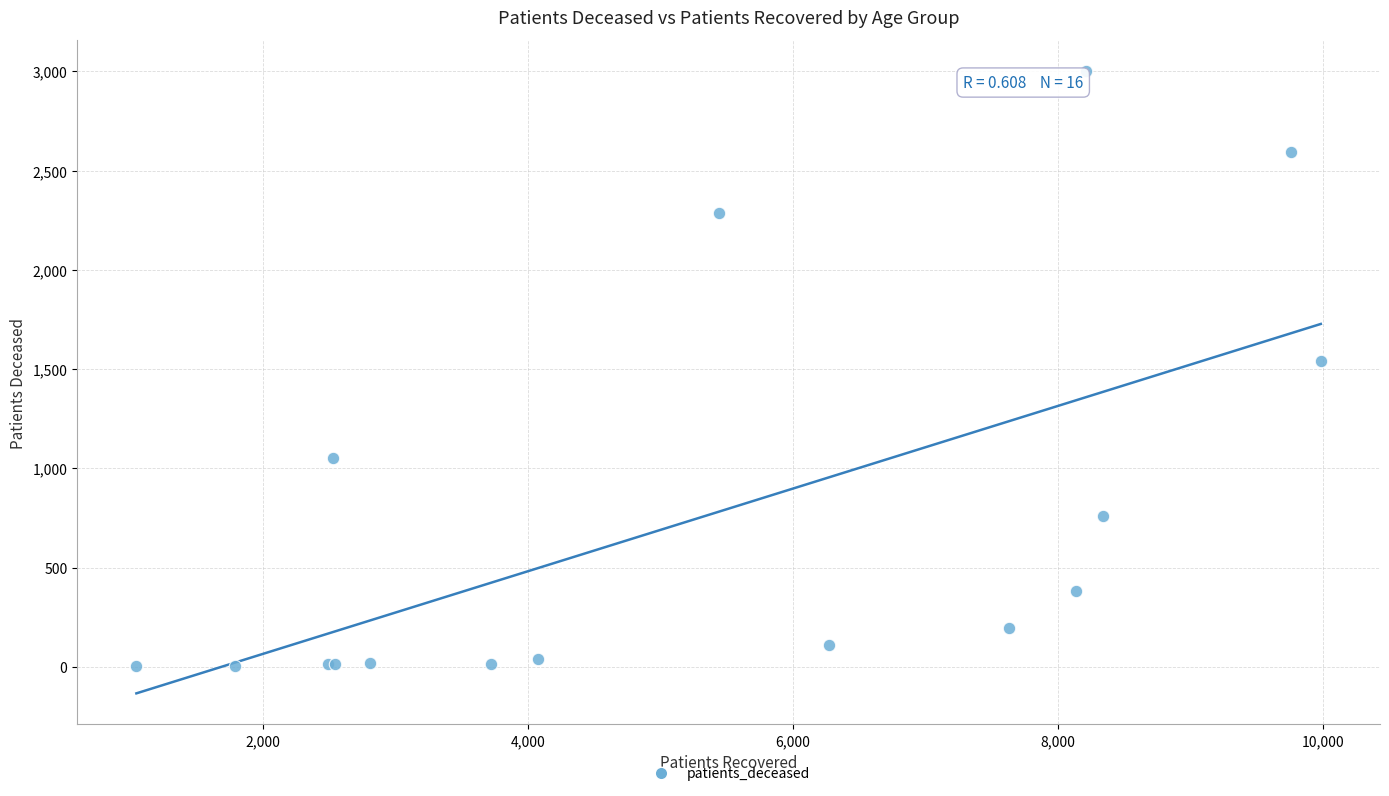

What Y value in the scatter plot is closest to 1502?

1540